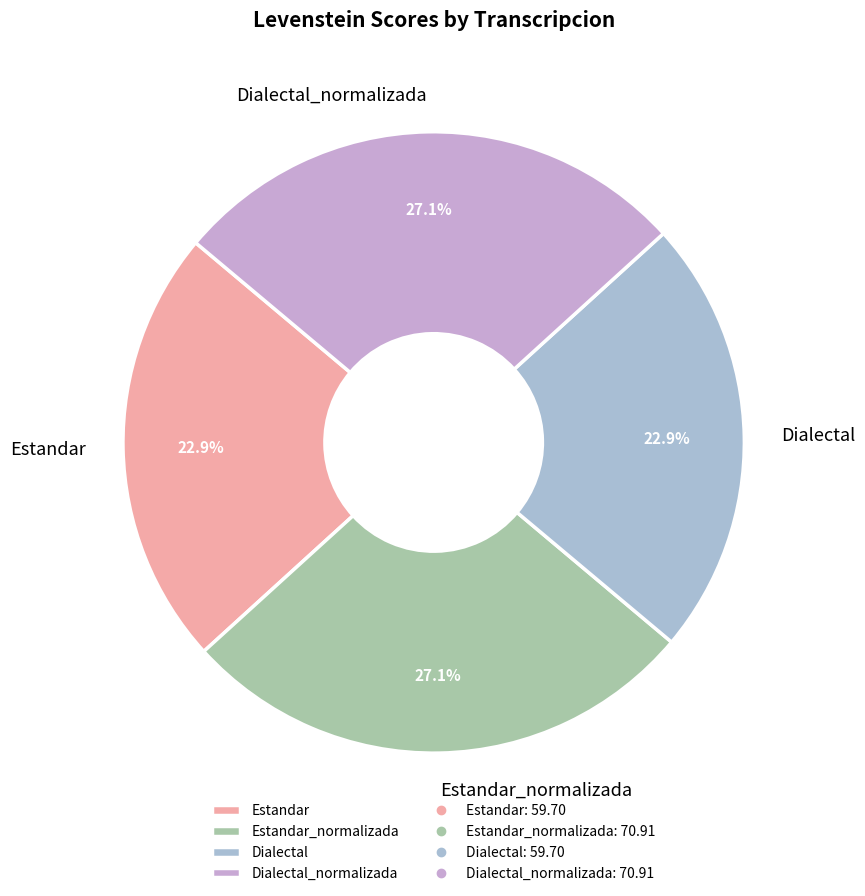

Is there a majority slice in this chart?

No